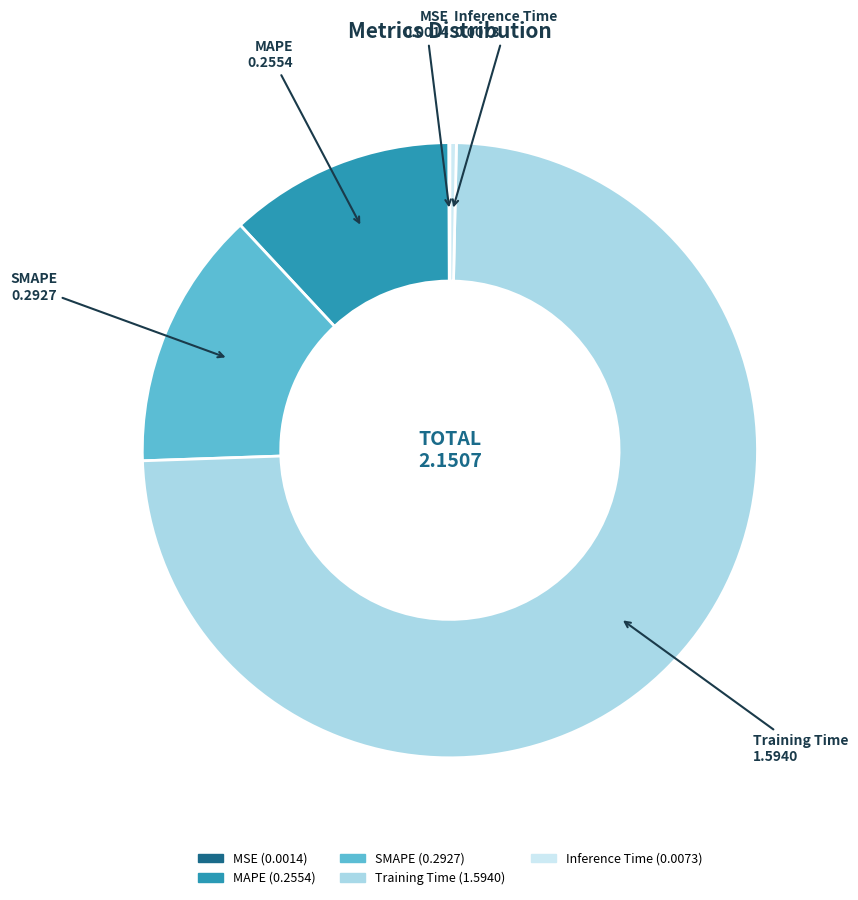

Does any single category account for the majority?

Yes